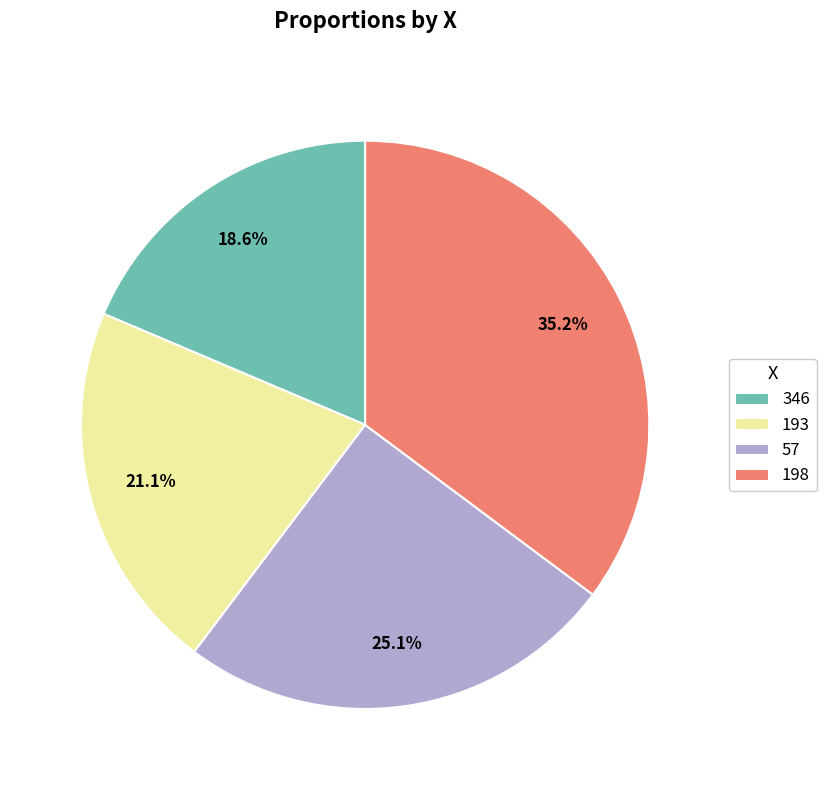

True or false: 193 accounts for 28% of the total.

False